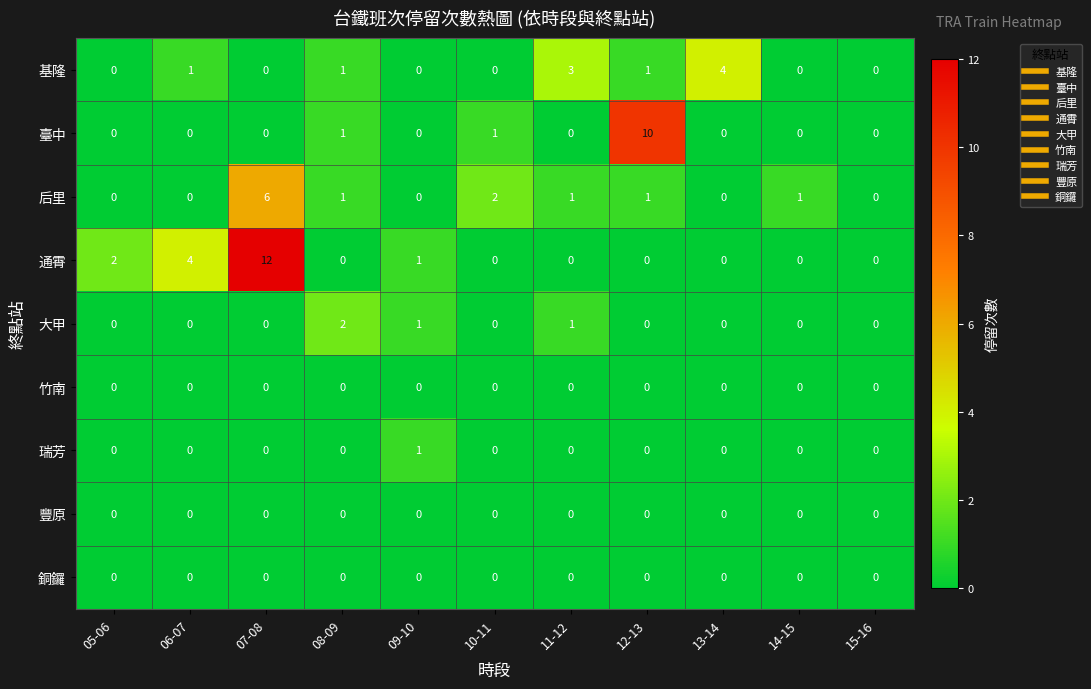

What is the difference between the second highest and minimum values in the 通霄 series?

4